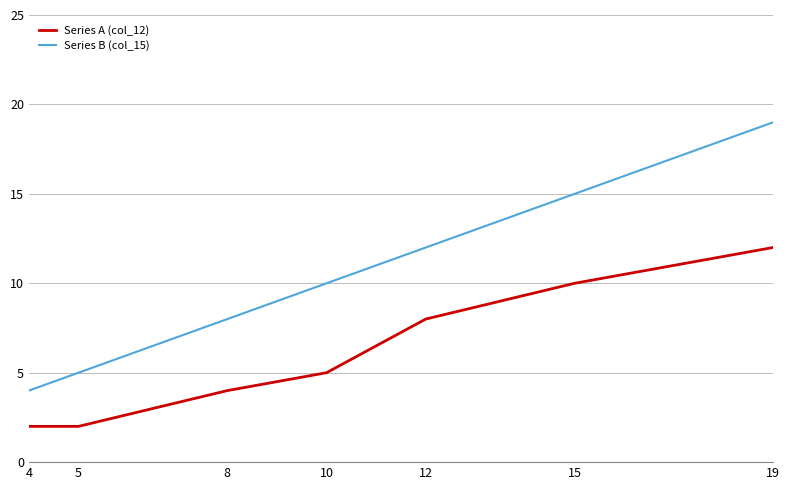

What is the maximum value for Series B (col_15)?

19